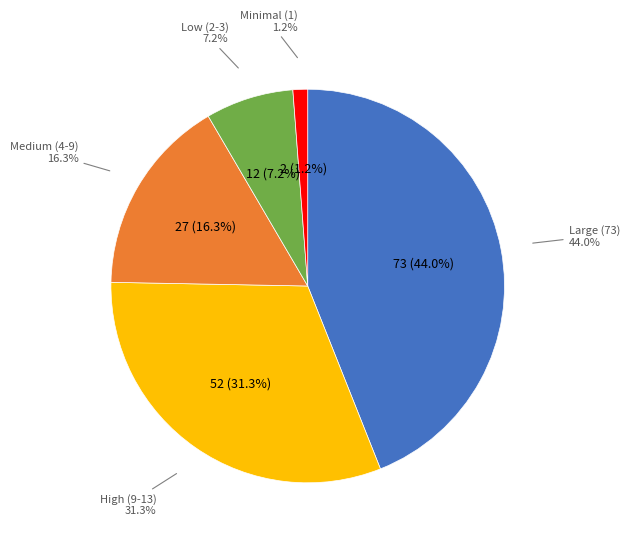

To the nearest percent, what is the difference between the largest and smallest slice percentages?

43%